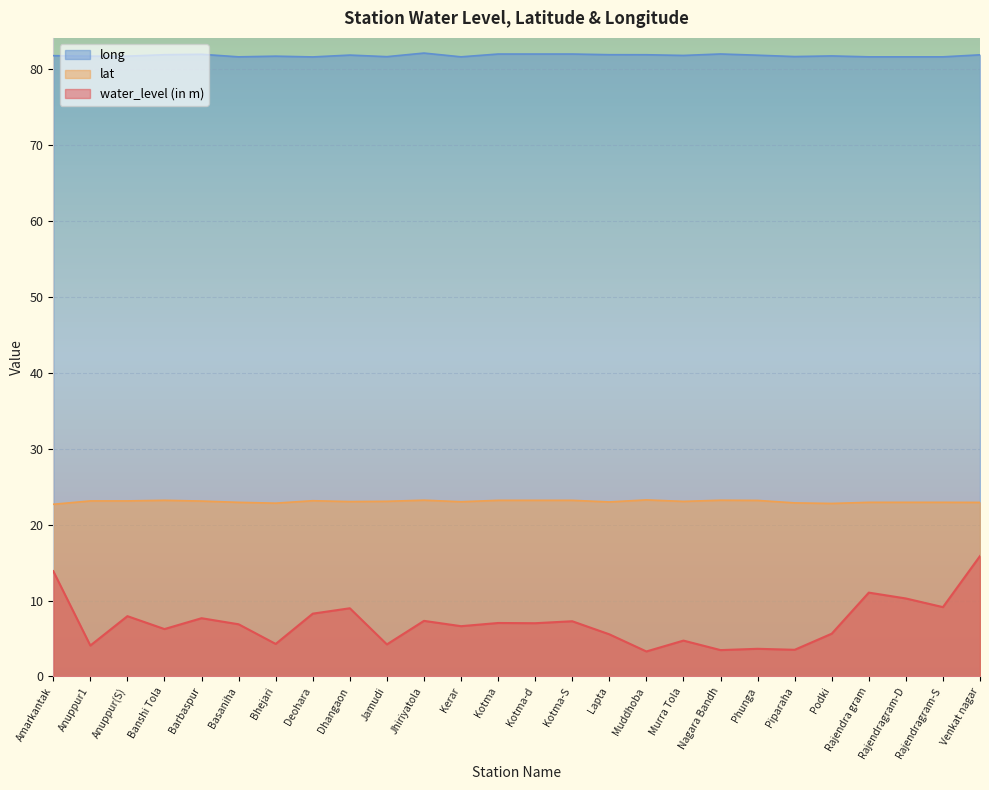

What is the label of the 25th point from the left?

Rajendragram-S